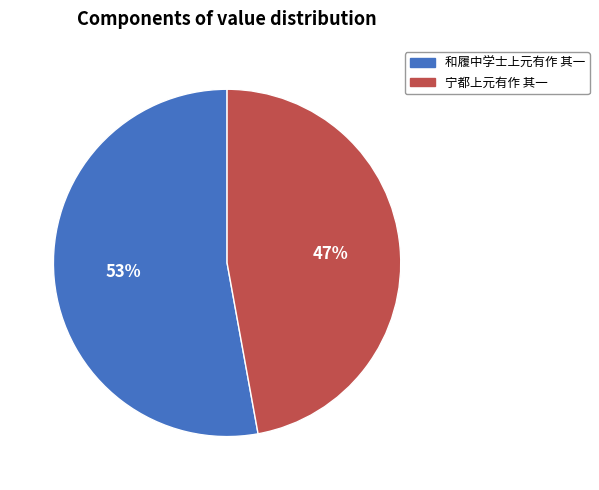

To the nearest percent, what portion does 宁都上元有作 其一 represent?

47%